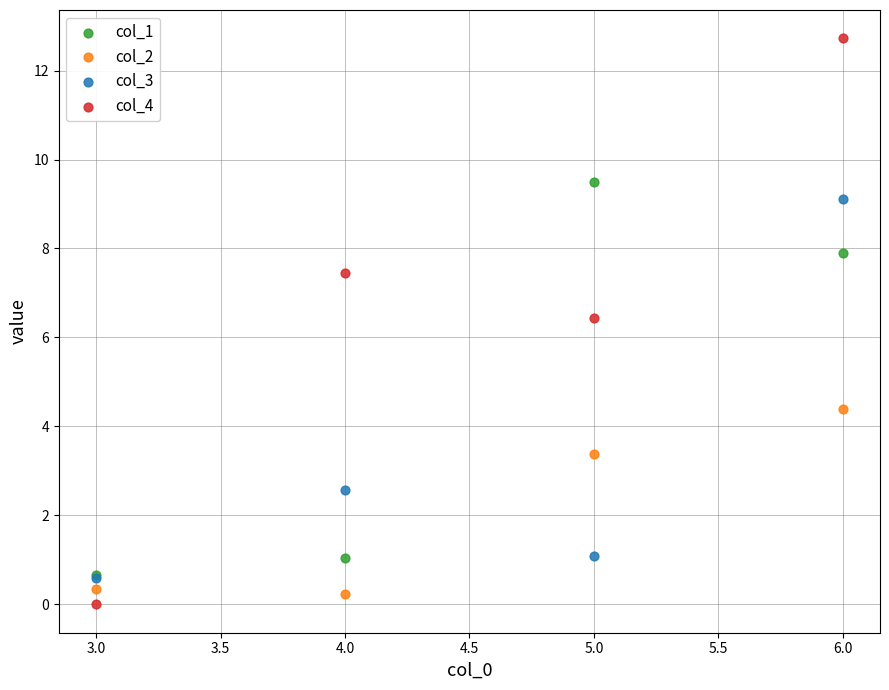

Which series reaches the maximum Y coordinate?

col_4